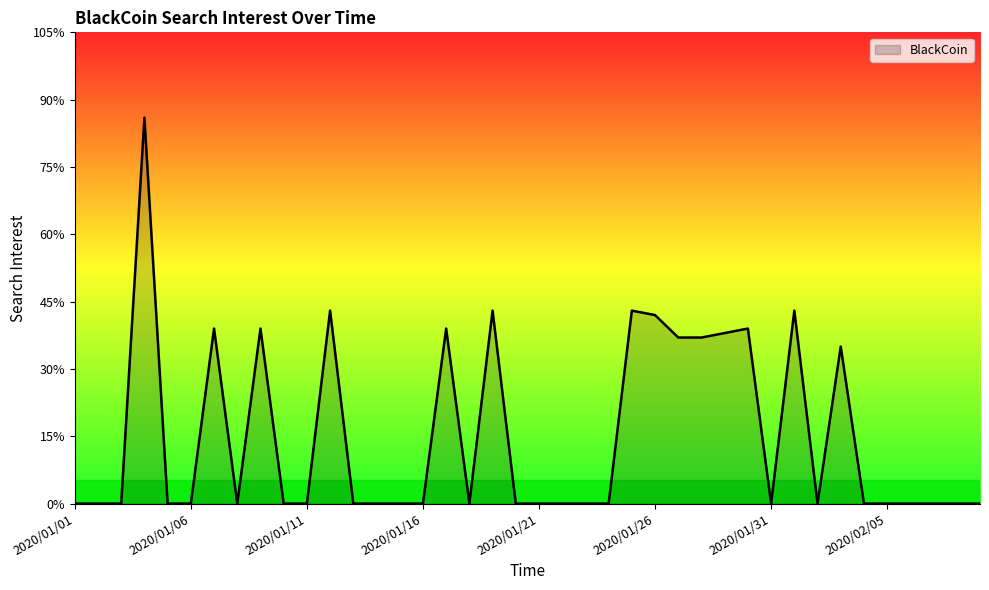

What is the maximum value shown in the chart?

86